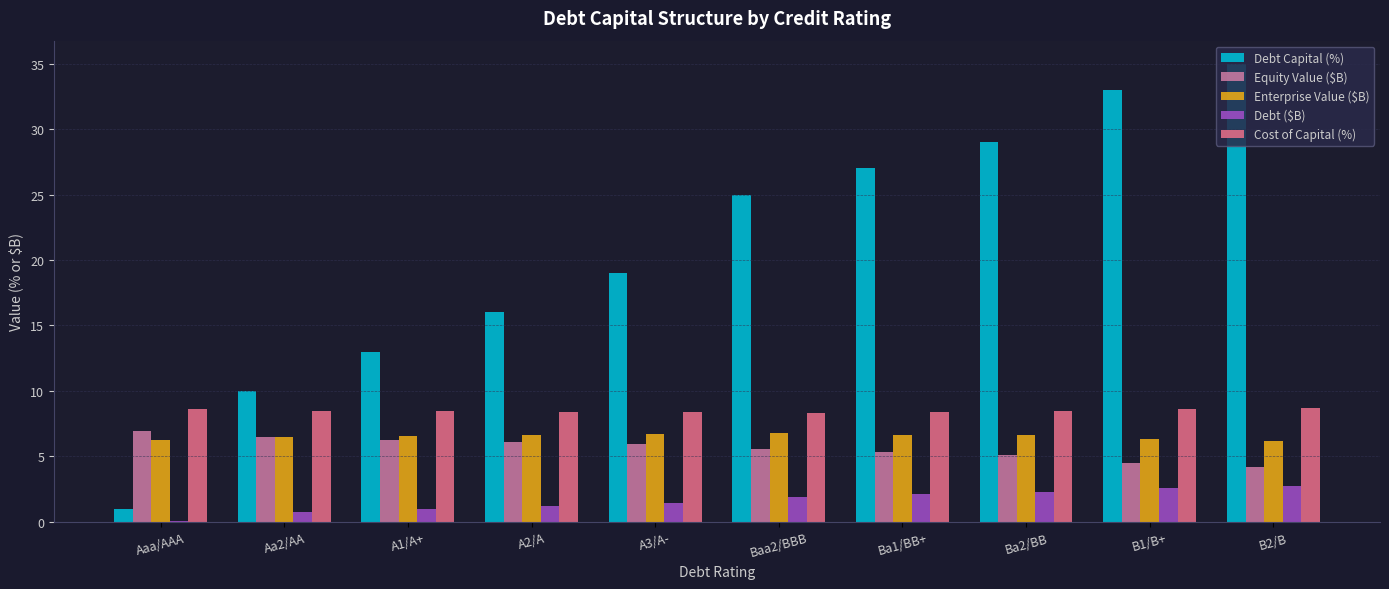

What is the spread (max minus min) of values at B1/B+?

30.4